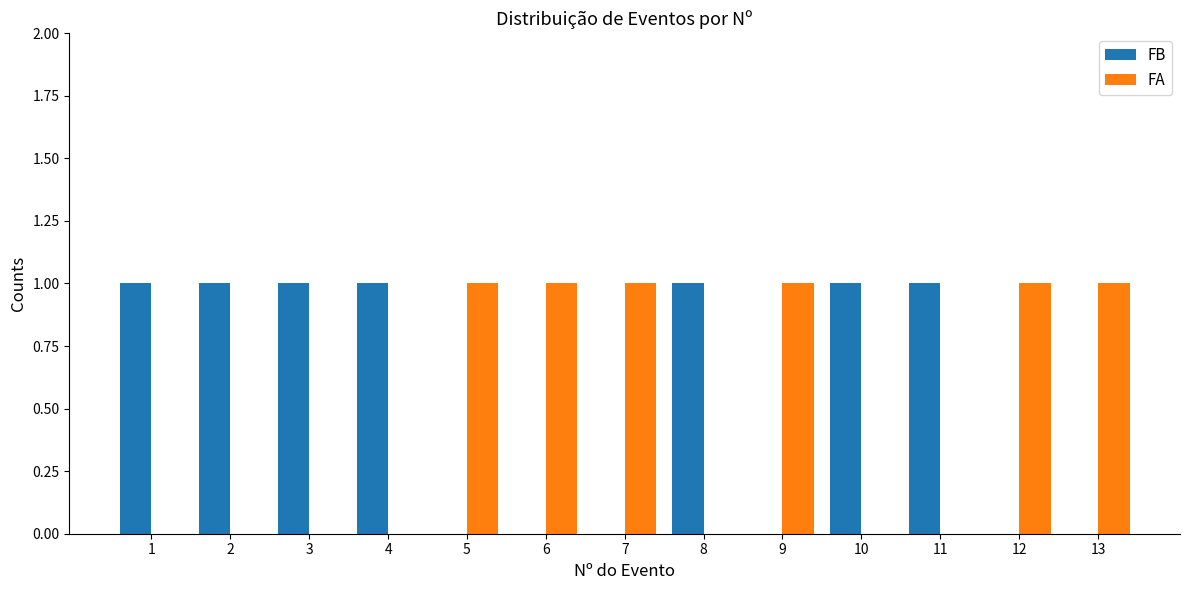

Are the bars grouped side by side (vs. stacked)?

Yes